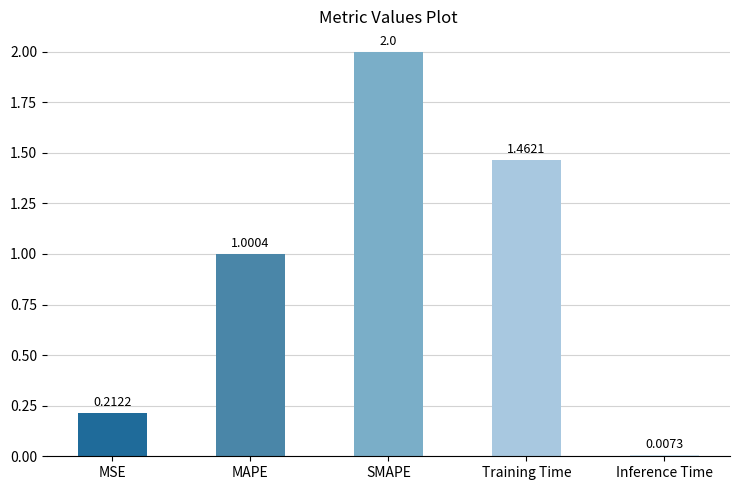

True or false: the data shows 1.9 at Training Time.

False